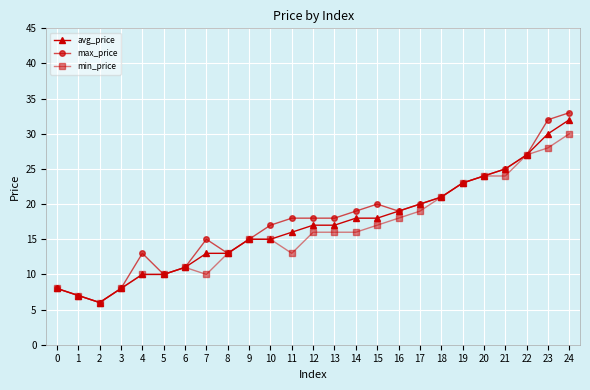

How many series are shown in this chart?

3